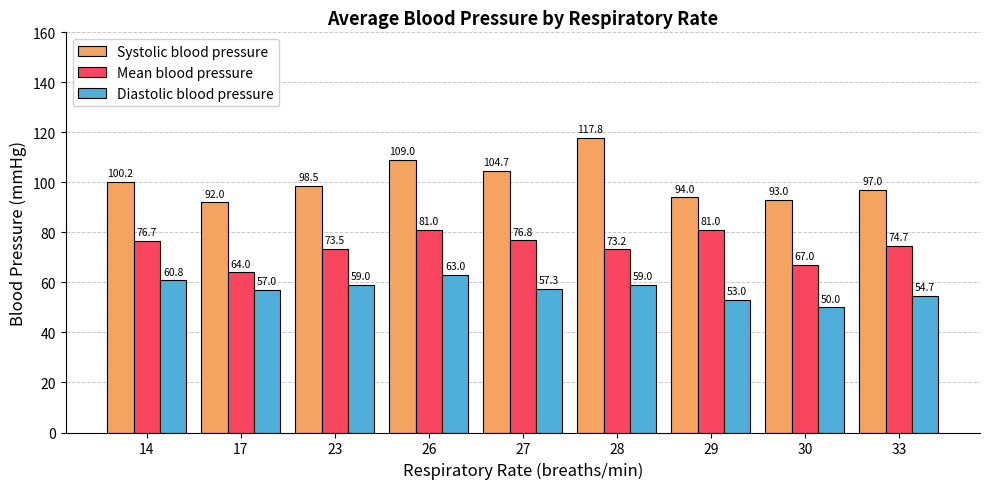

Are the bars horizontal?

No